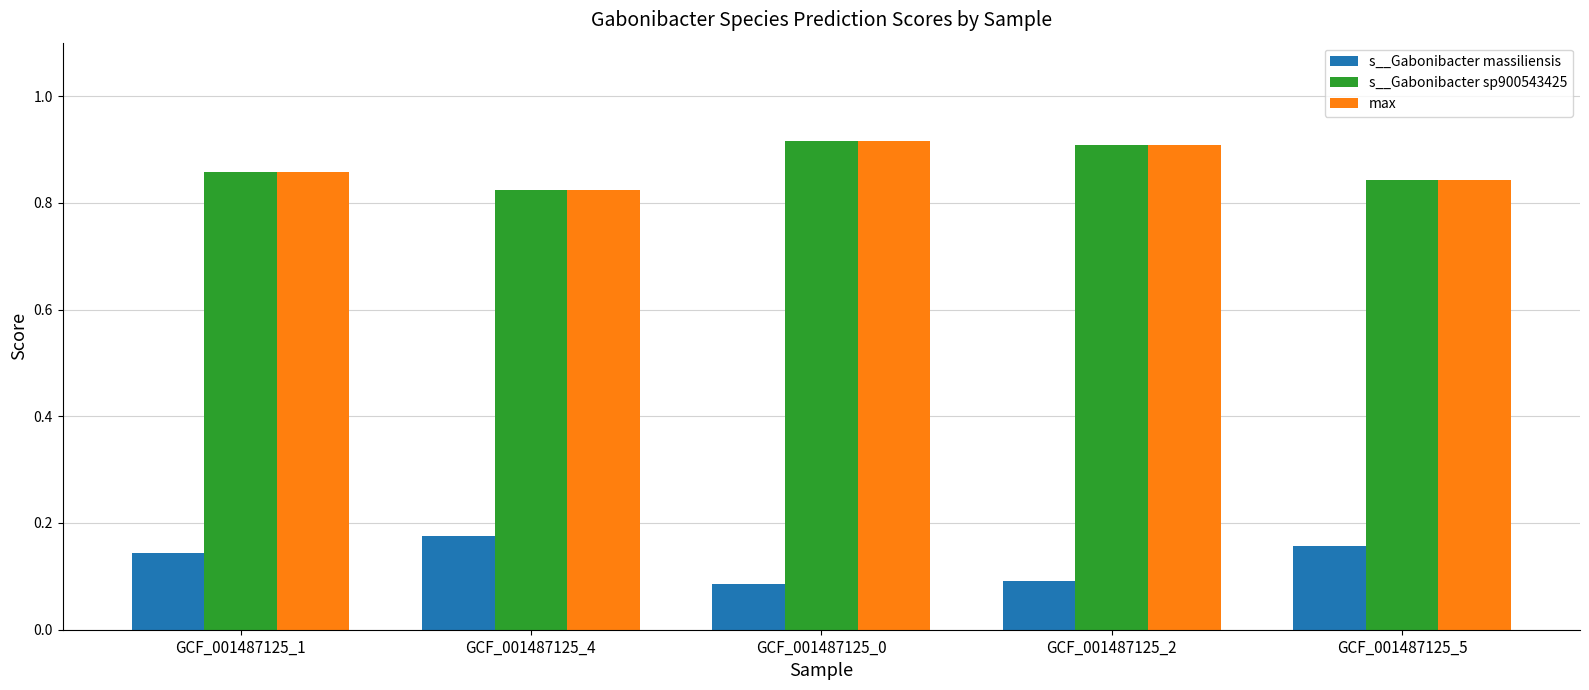

At how many categories does at least one series exceed 0?

5